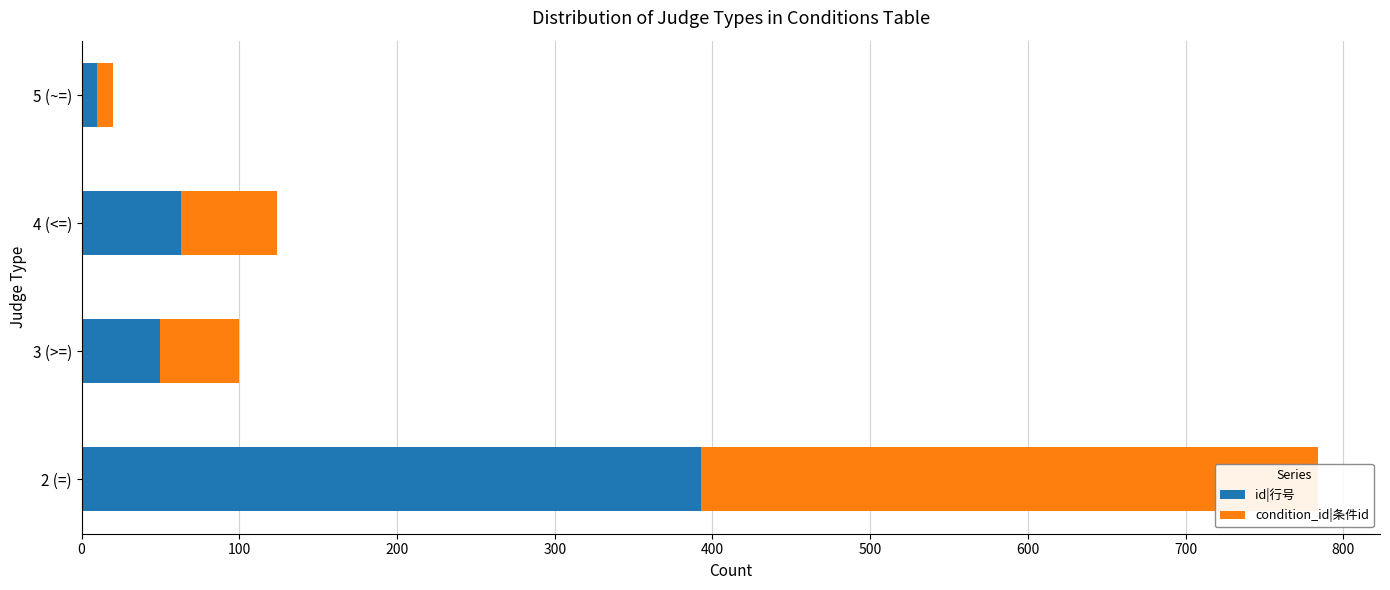

How many data points in id|行号 are less than 63?

2